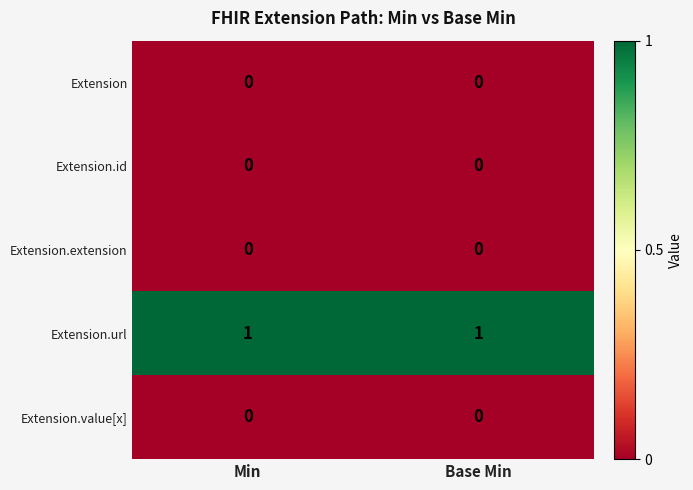

The Extension.id series shows 0 at Min. True or false?

True